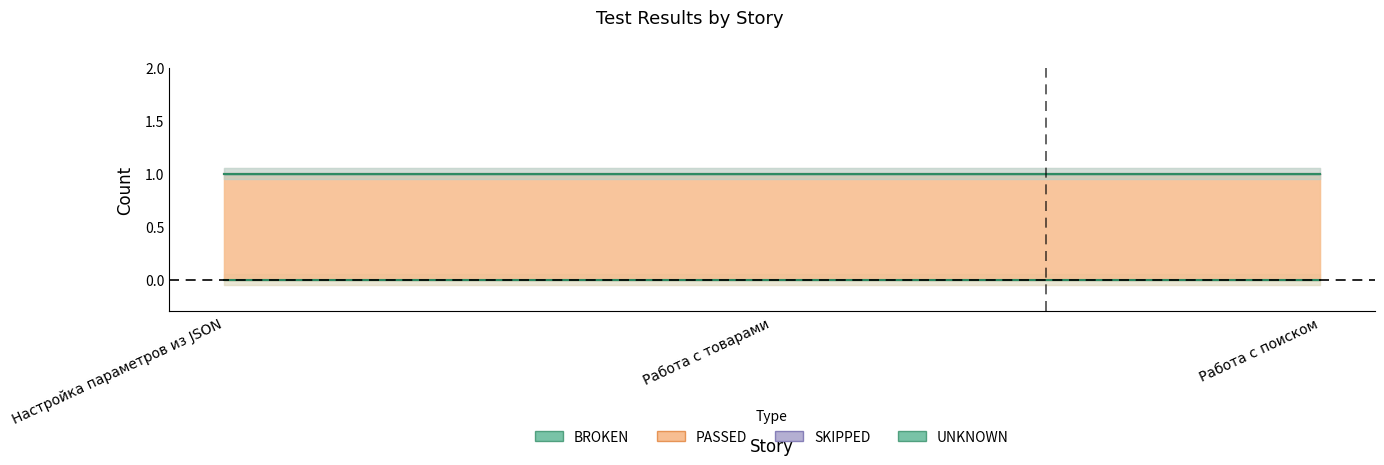

Reading right to left, list all the values displayed in this chart.

BROKEN: Работа с поиском=0	Работа с товарами=0	Настройка параметров из JSON=0
PASSED: Работа с поиском=1	Работа с товарами=1	Настройка параметров из JSON=1
SKIPPED: Работа с поиском=0	Работа с товарами=0	Настройка параметров из JSON=0
UNKNOWN: Работа с поиском=0	Работа с товарами=0	Настройка параметров из JSON=0